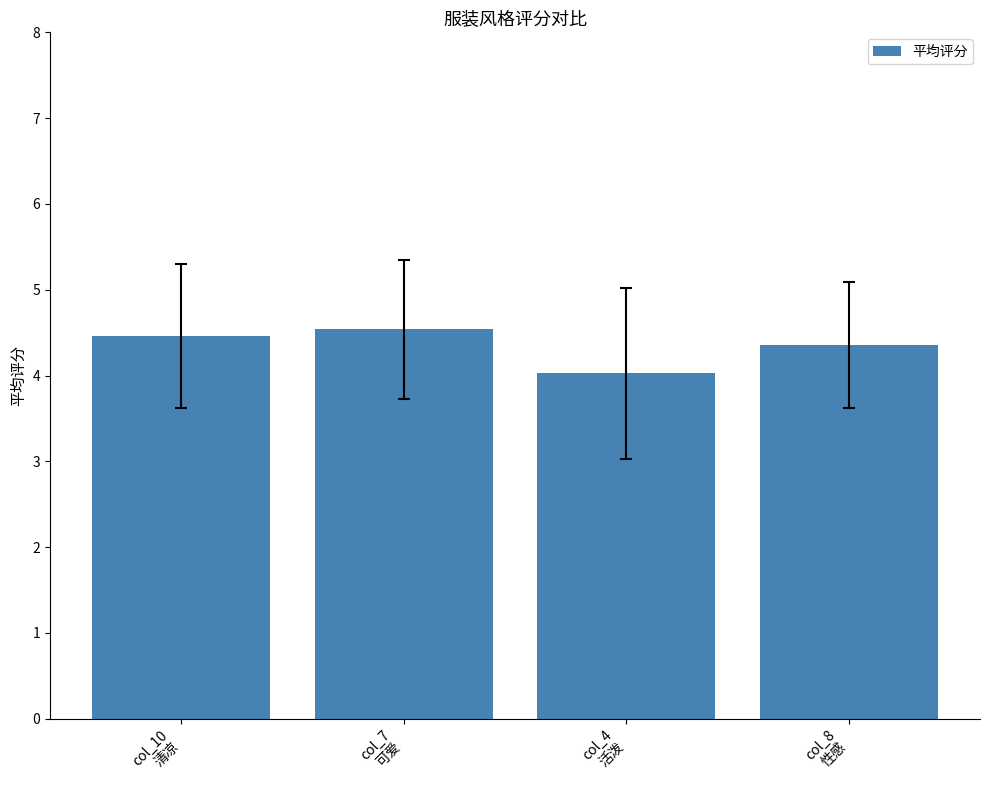

What is the maximum value shown in the chart?

4.5